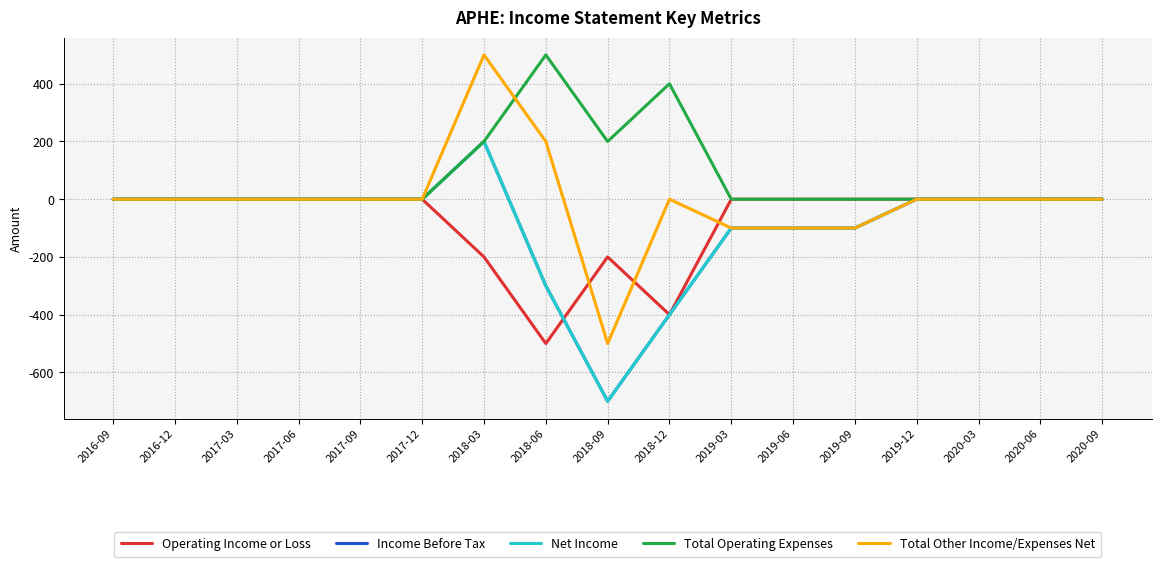

What is the maximum value shown in the chart?

500